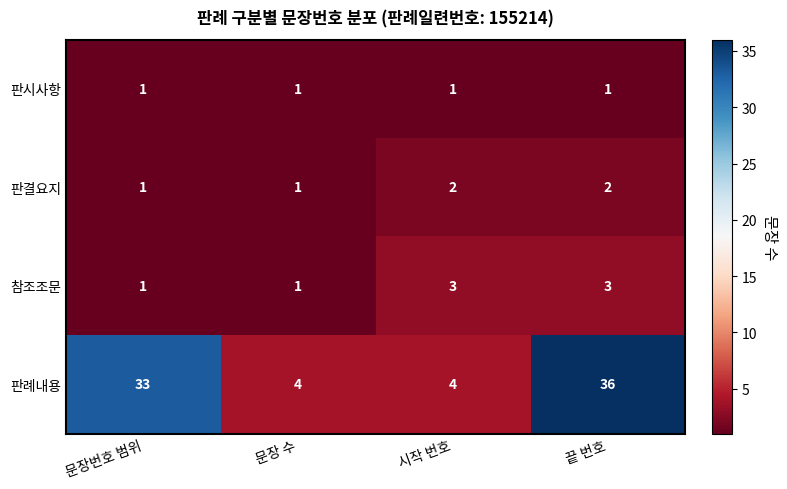

What is the sum of all 참조조문 values?

8